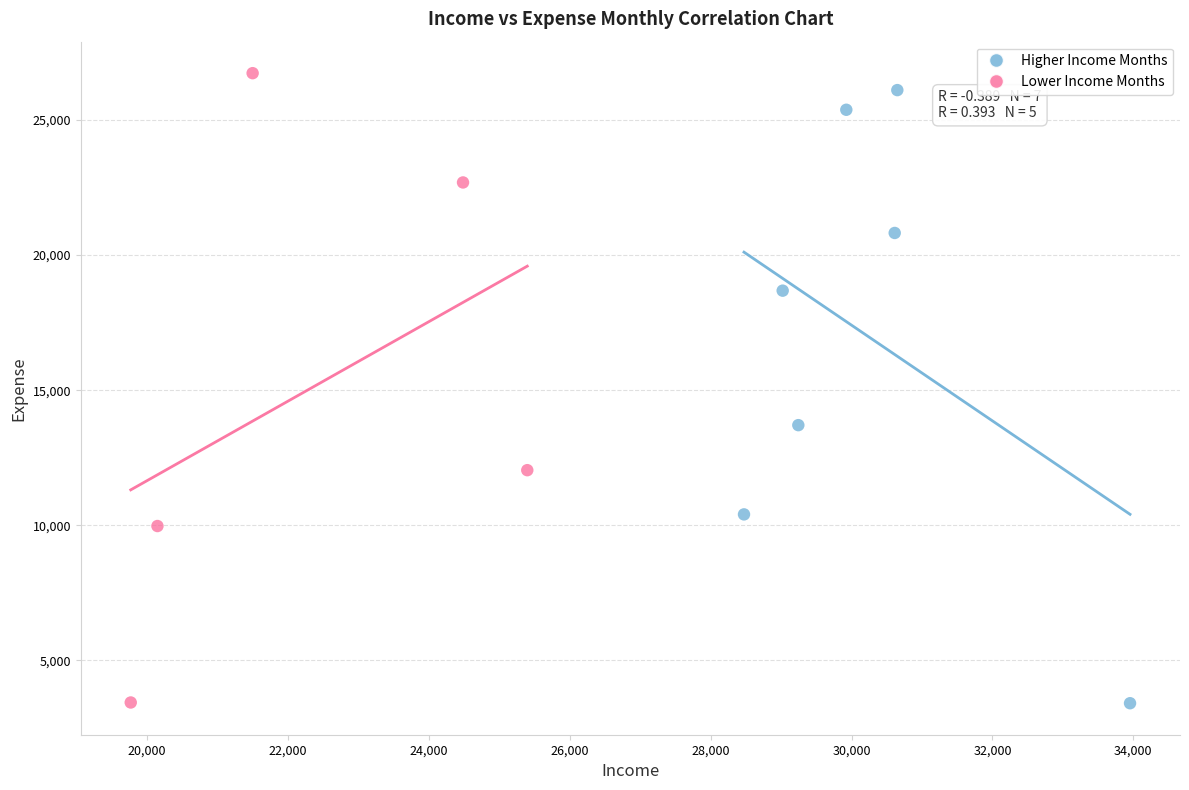

Which series has the largest Y range (max minus min)?

Lower Income Months